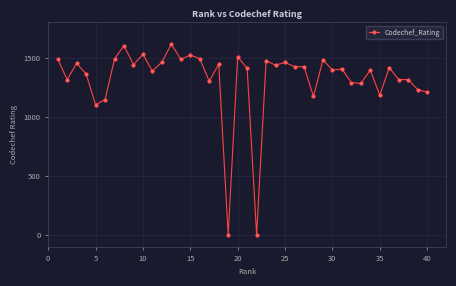

What is the value of the 36th point from the left?

1417